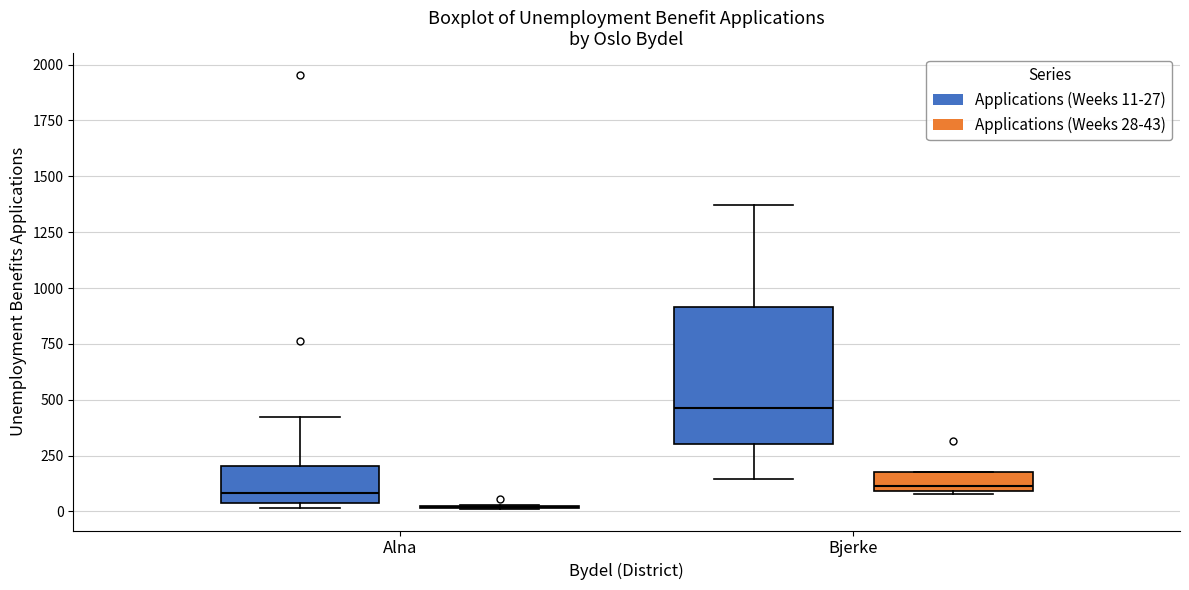

Which box is the tallest, from its lower edge to its upper edge?

Bjerke (Applications (Weeks 11-27))